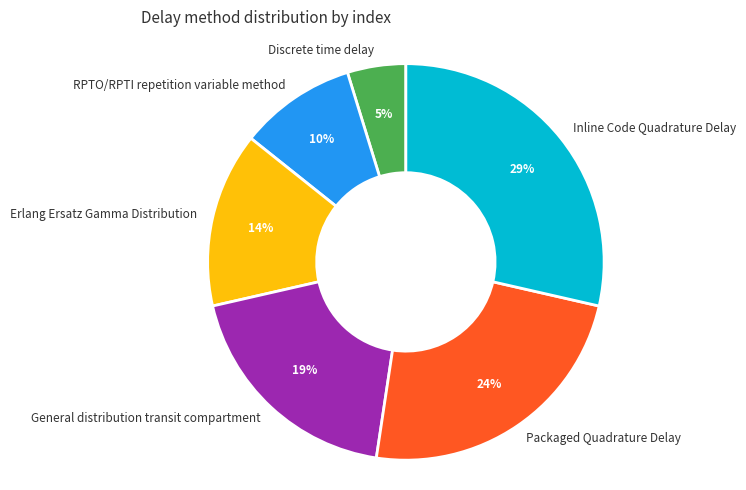

To the nearest percent, what portion does General distribution transit compartment represent?

19%